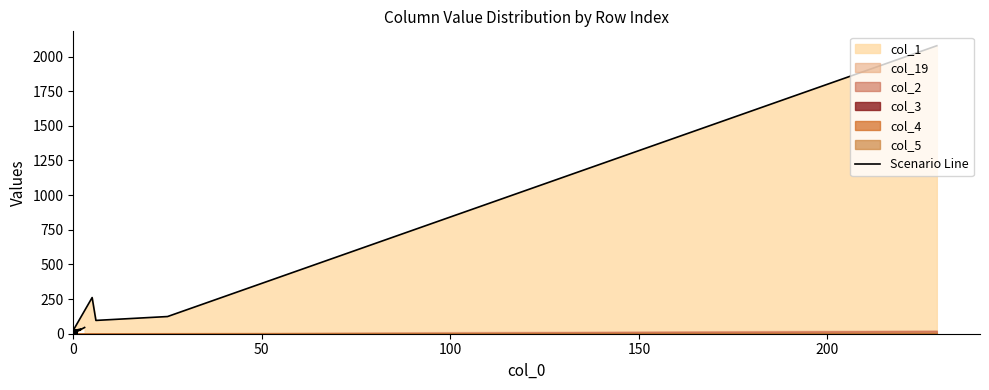

The chart shows a value of 25 at 0. True or false?

True